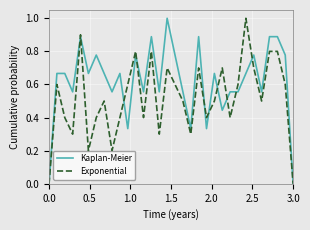

Which series has the largest total across all categories?

Kaplan-Meier